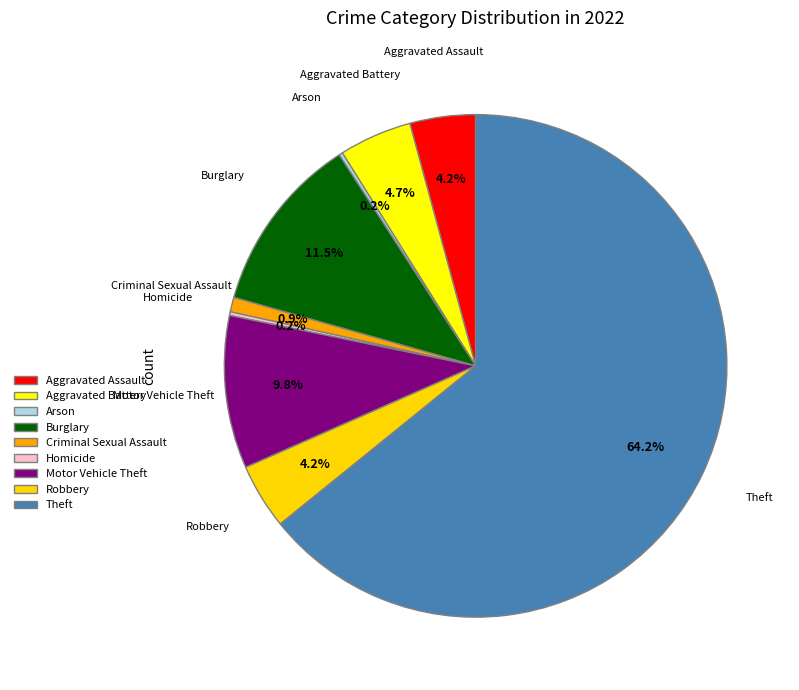

The Robbery slice represents 4% of the pie. True or false?

True